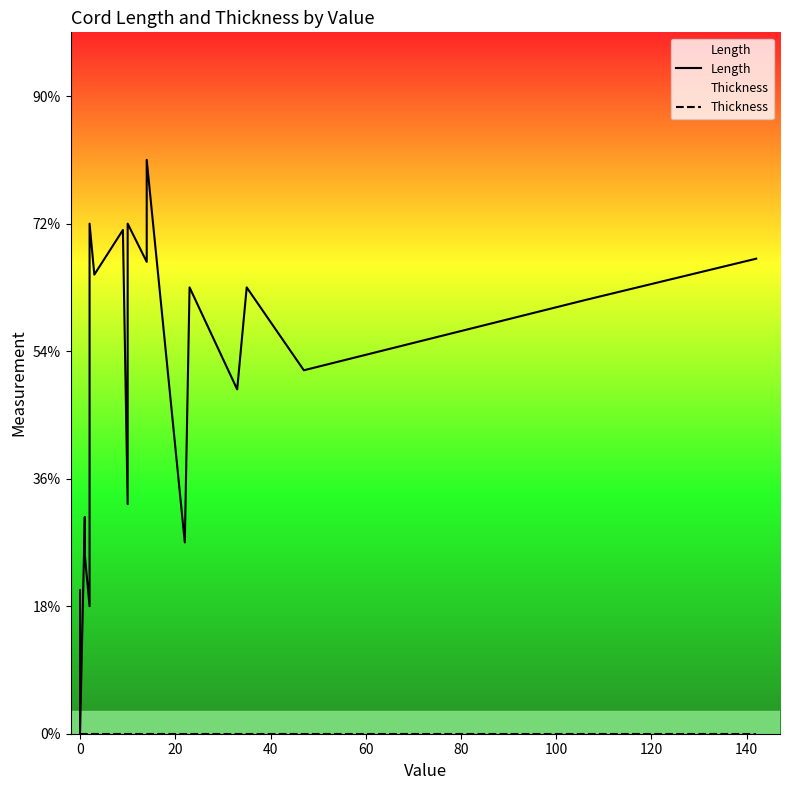

What is the label of the 10th point from the right?

10